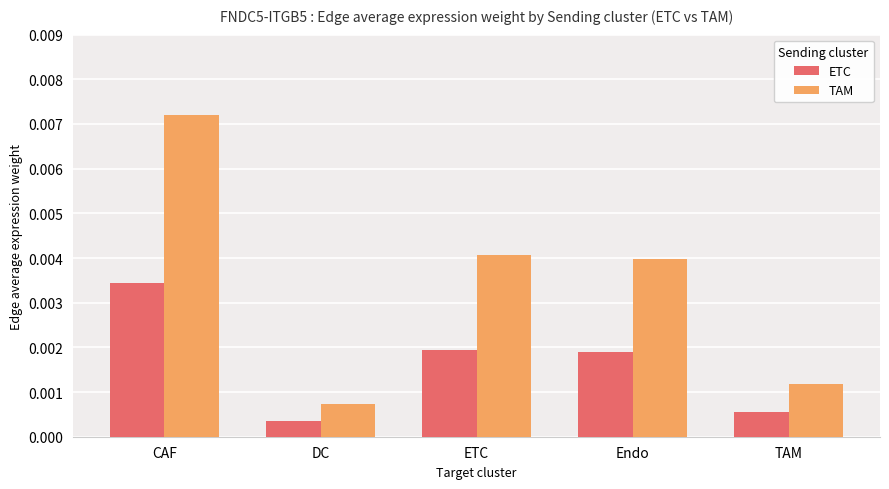

Rank the series at DC from lowest to highest value.

ETC, TAM